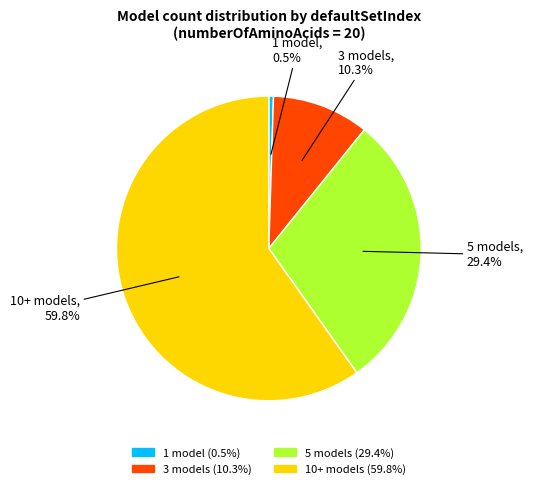

Is there any slice that represents more than half of the pie?

Yes